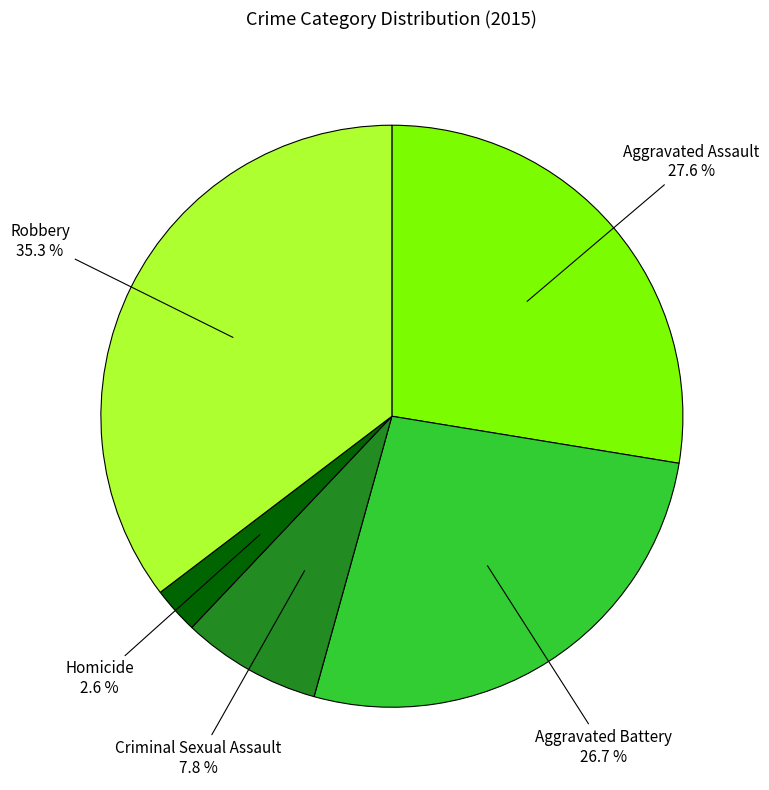

Is there any slice that represents more than half of the pie?

No